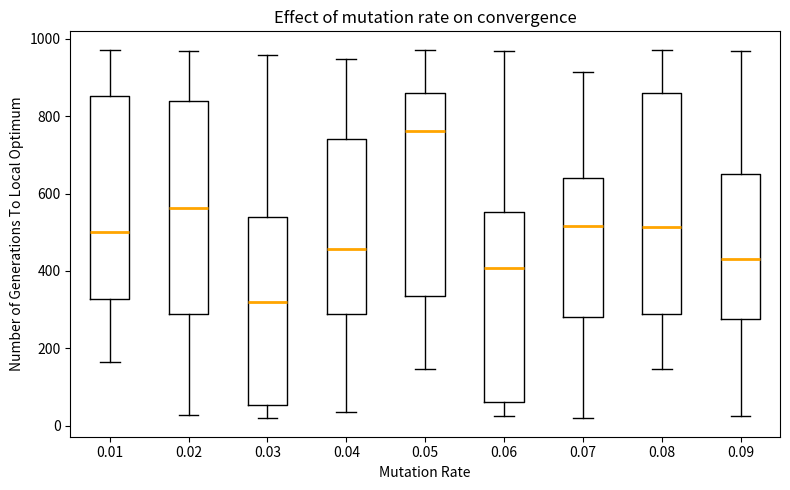

Which box's median line is the lowest?

0.03